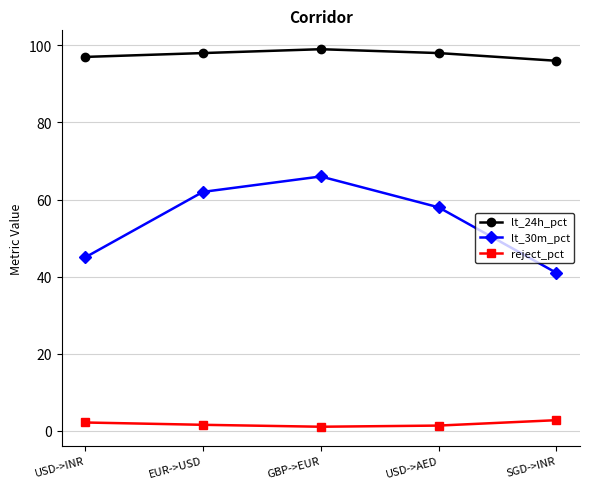

List the series in order of their overall mean, lowest first.

reject_pct, lt_30m_pct, lt_24h_pct